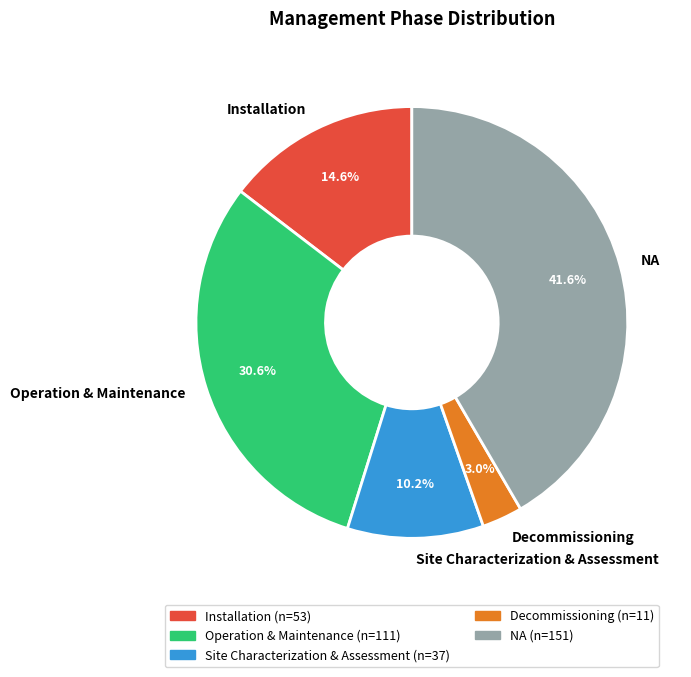

How many segments does this pie chart have?

5